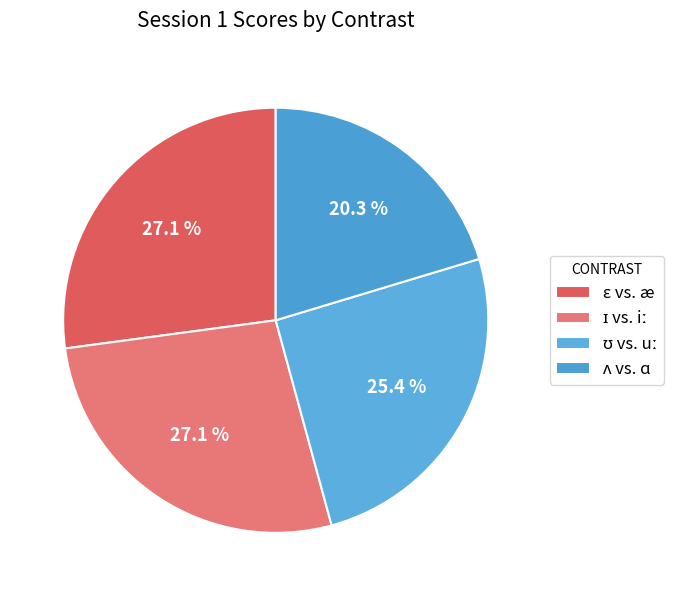

Is there a majority slice in this chart?

No